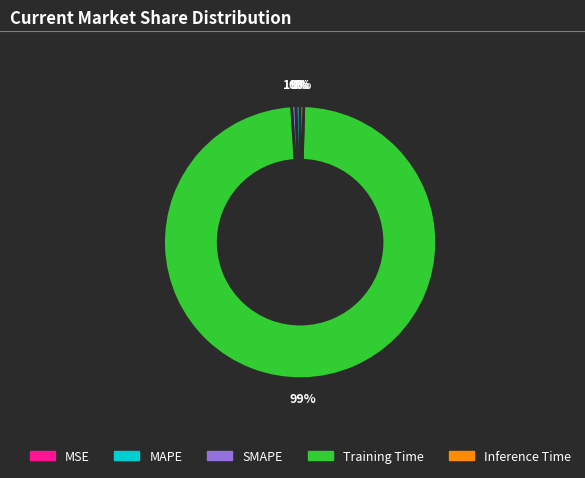

True or false: SMAPE accounts for 1% of the total.

True